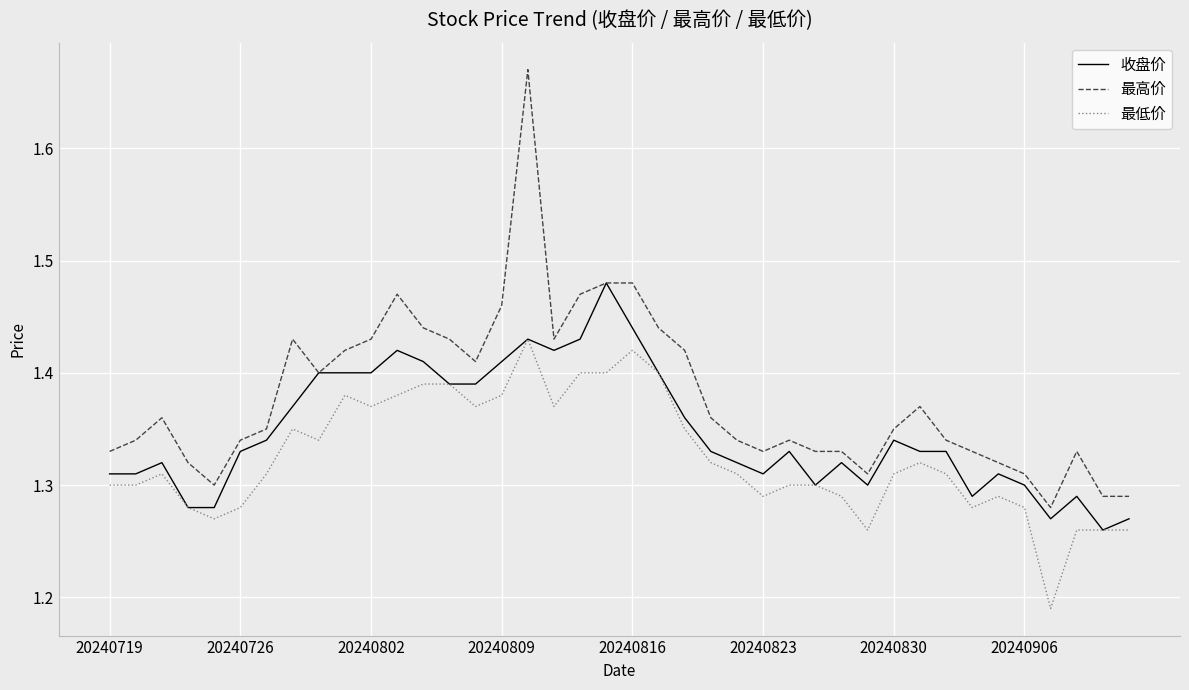

What is the sum of all 收盘价 values?

53.9